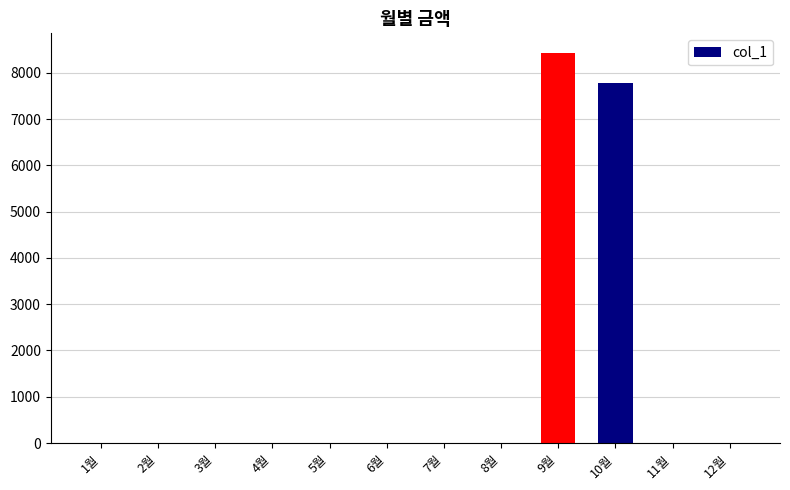

Where is the data nearest to the value 4215?

10월